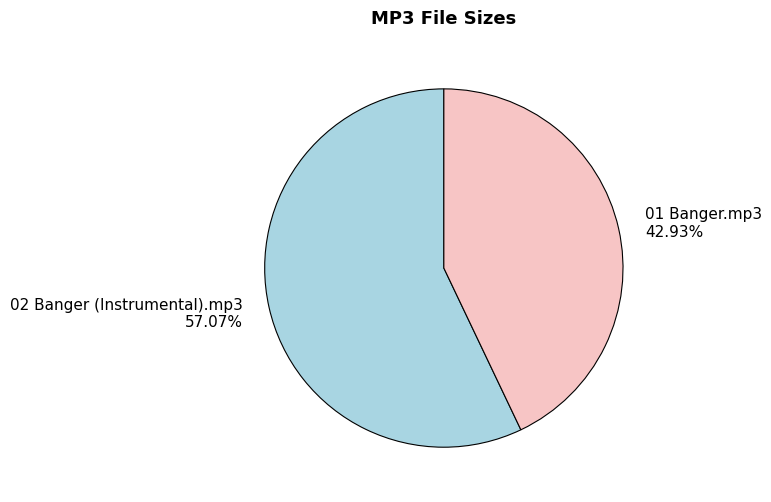

How many slices are in this pie chart?

2